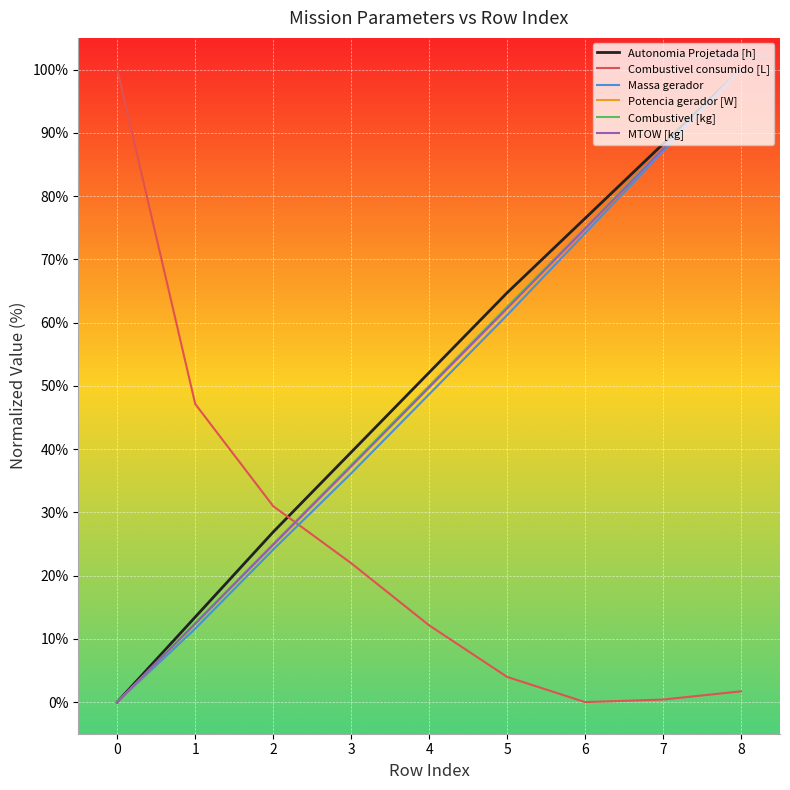

At which label is Combustivel consumido [L] closest to 50?

1